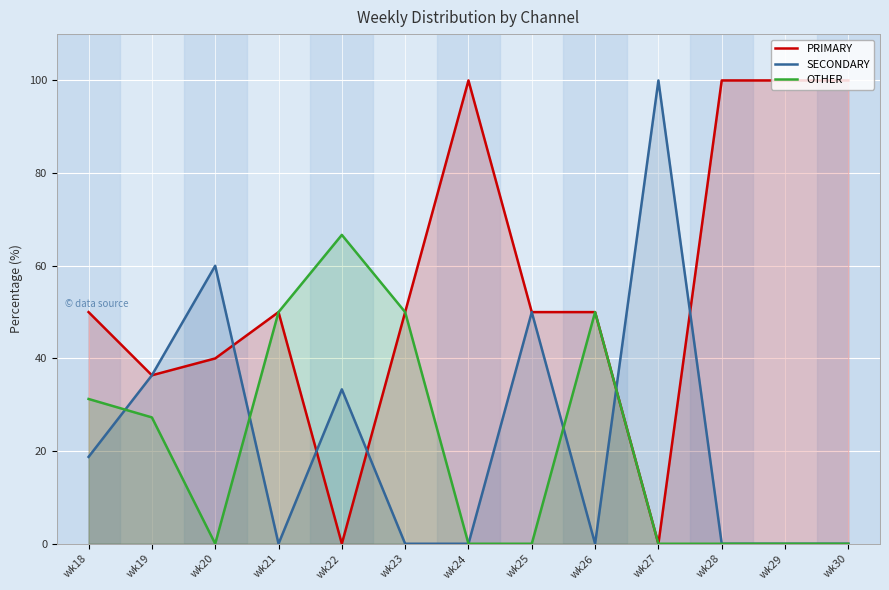

How many data points in PRIMARY are above 50?

4